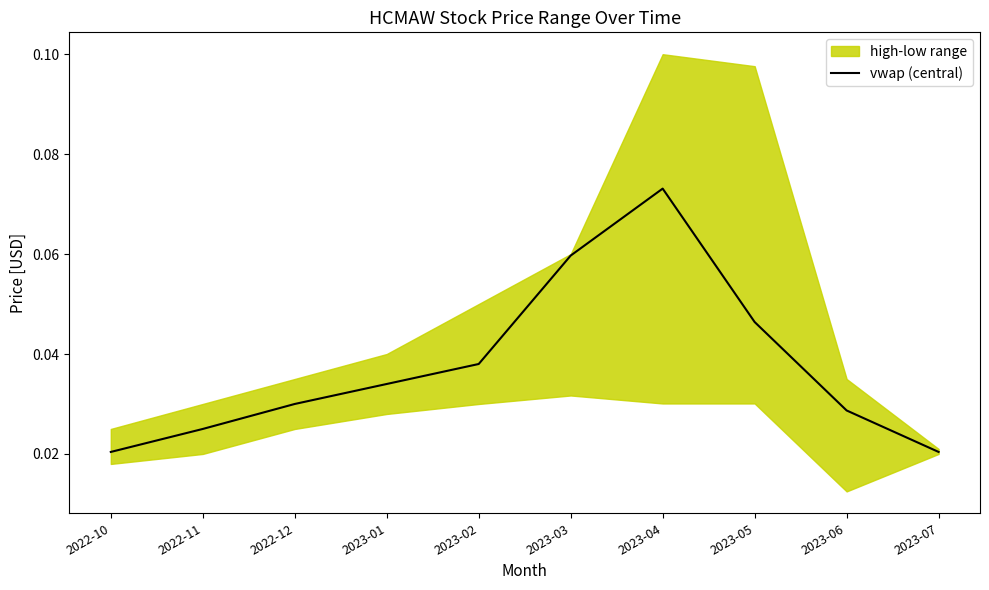

What is the approximate value at 2023-03?

0.1